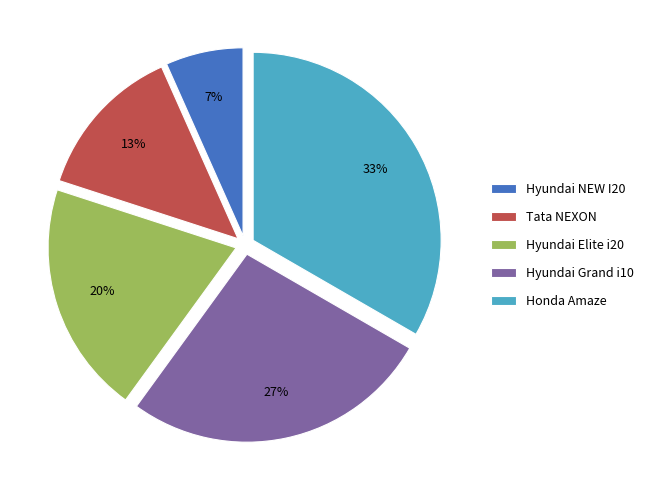

Between Hyundai Grand i10 and Tata NEXON, which is larger?

Hyundai Grand i10